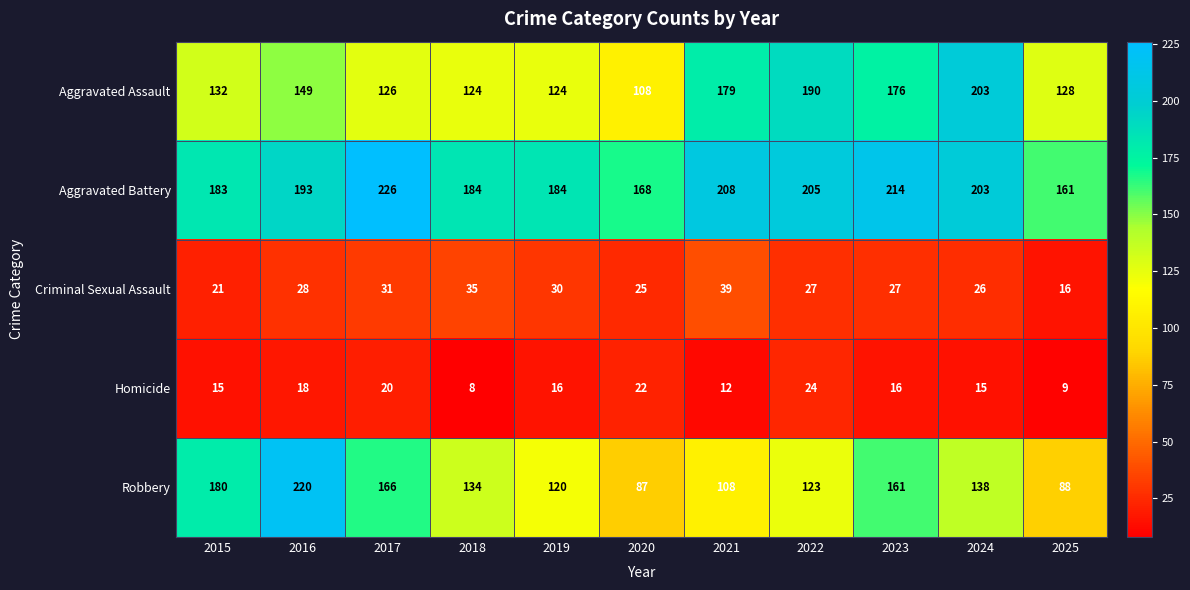

How many data points in Aggravated Battery are less than 193?

5